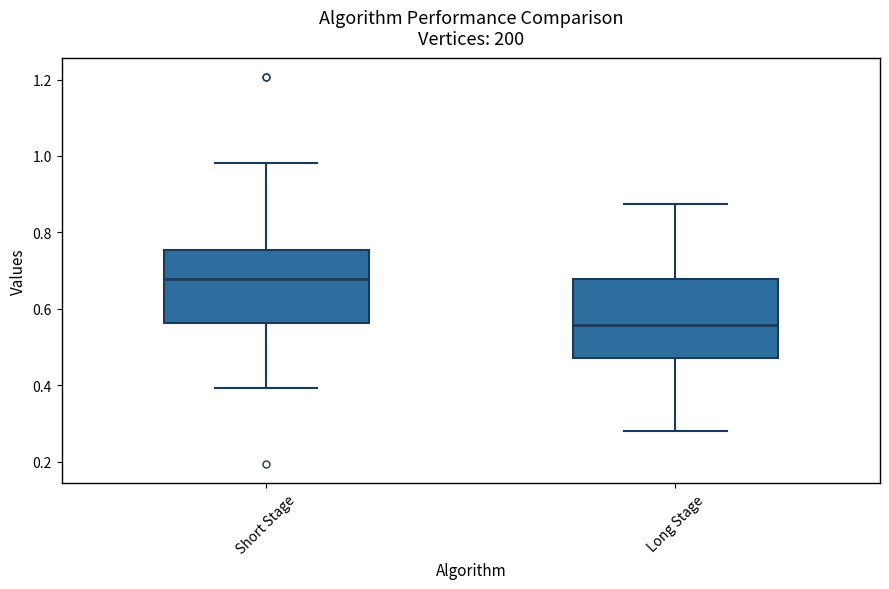

Which box has the highest median line?

Short Stage